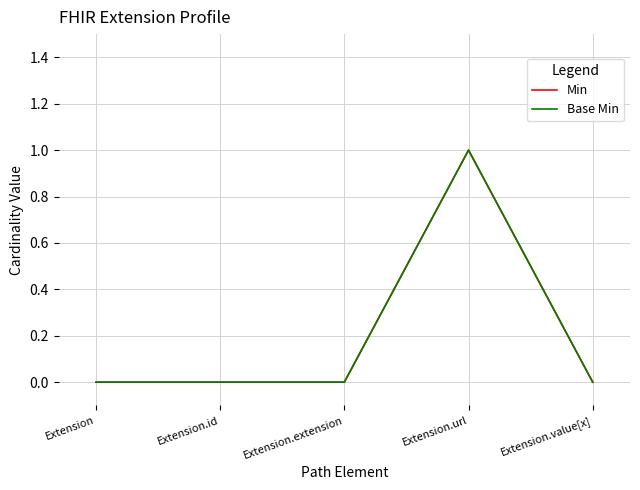

Does the chart have visible grid lines?

Yes